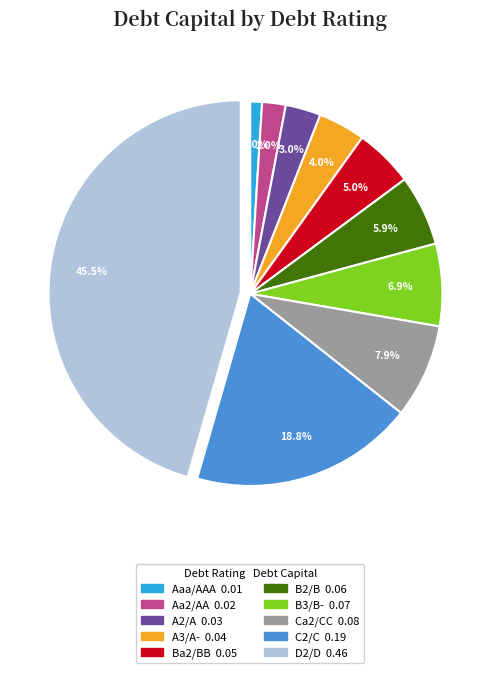

Which slice is the smallest?

Aaa/AAA